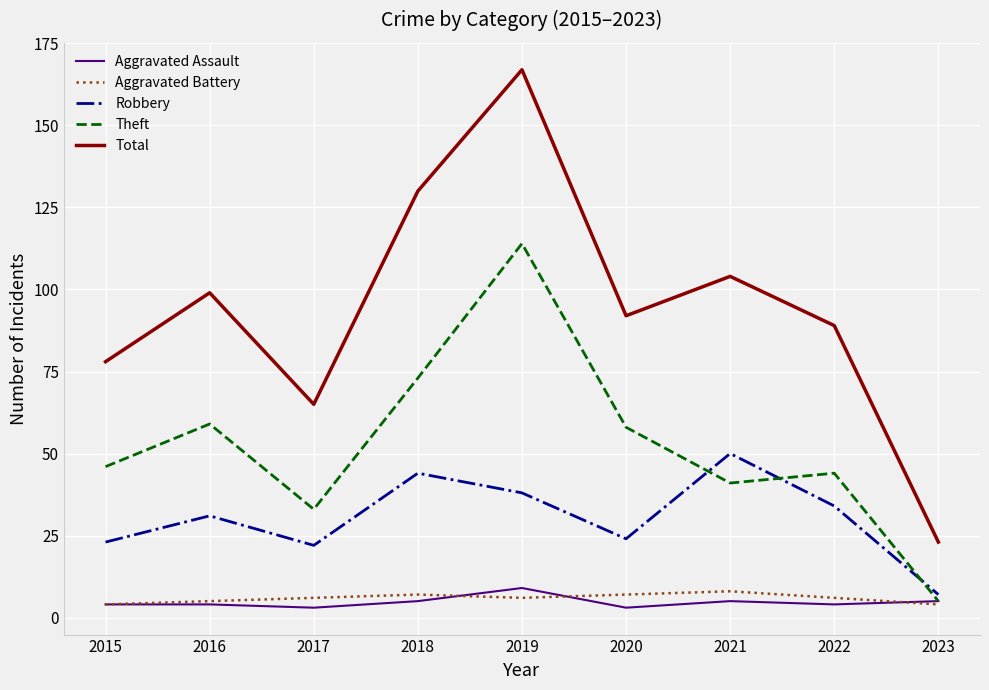

What is the sum of all Aggravated Assault values?

42